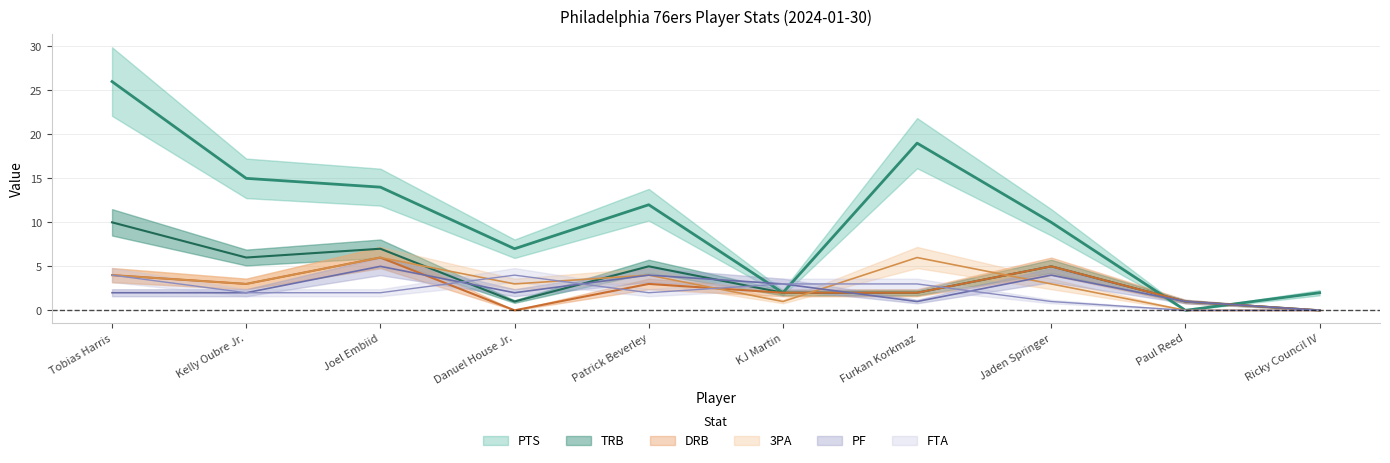

Which series has the largest range (max minus min)?

PTS